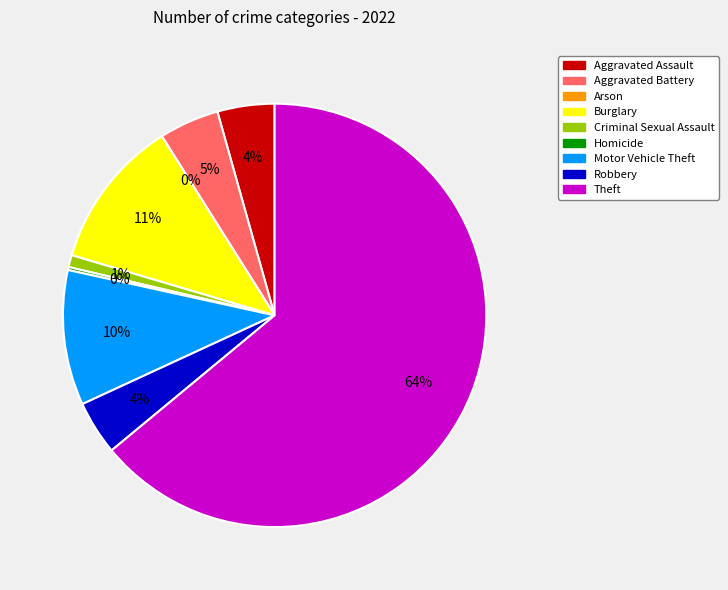

What percentage is NOT represented by Robbery?

95.9%